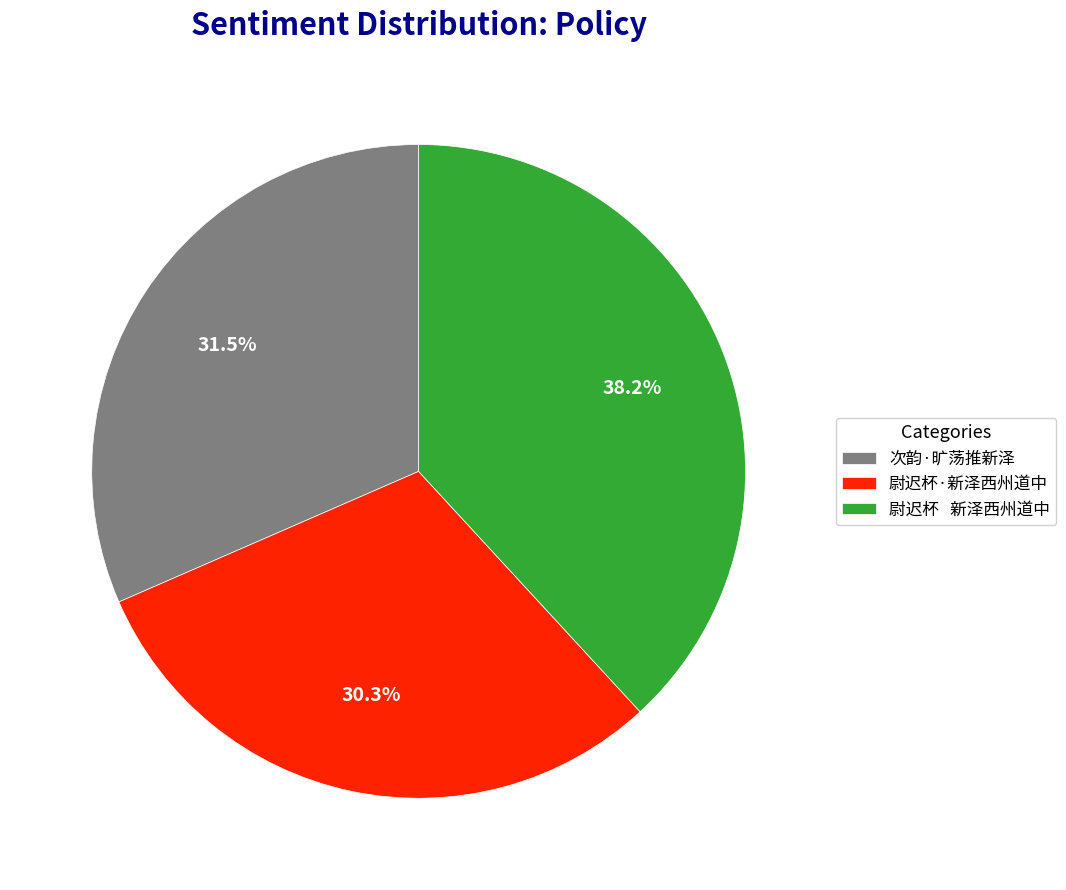

What percentage do 尉迟杯·新泽西州道中 and 次韵·旷荡推新泽 together represent?

61.8%